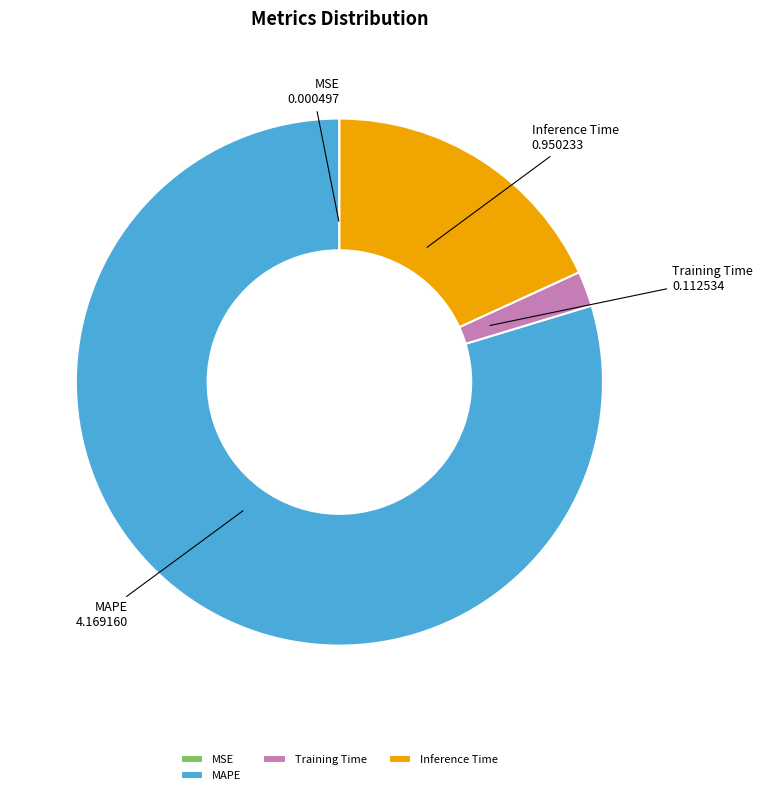

True or false: MAPE accounts for 94% of the total.

False